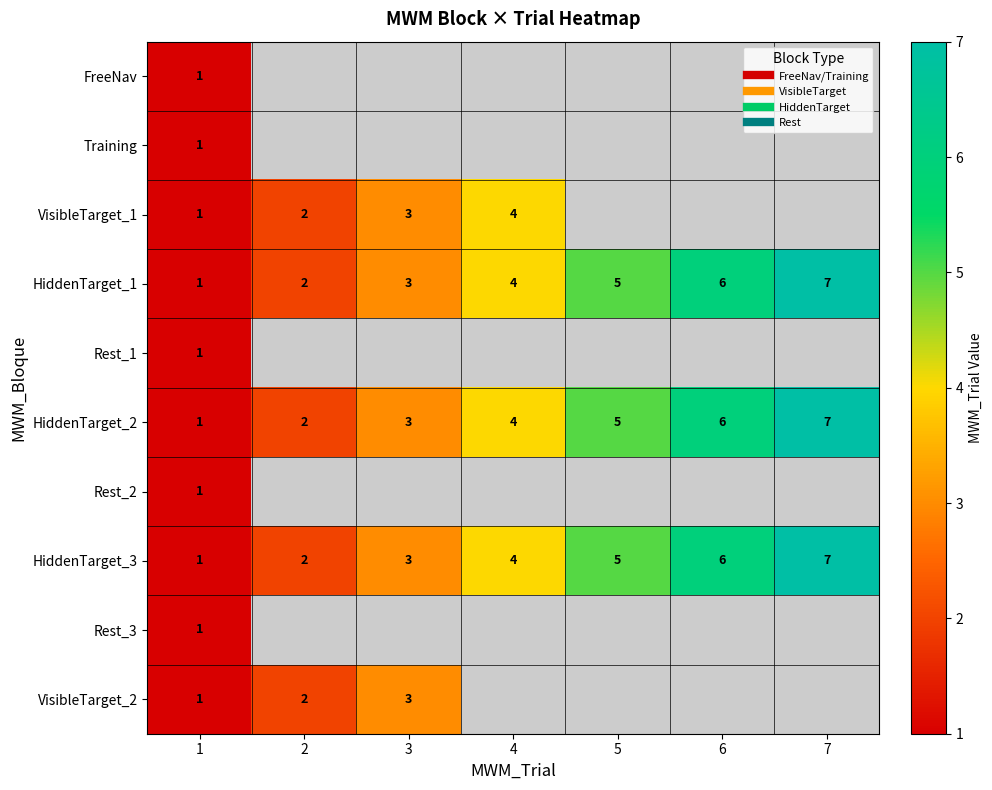

At which label does Rest_3 reach its minimum?

1